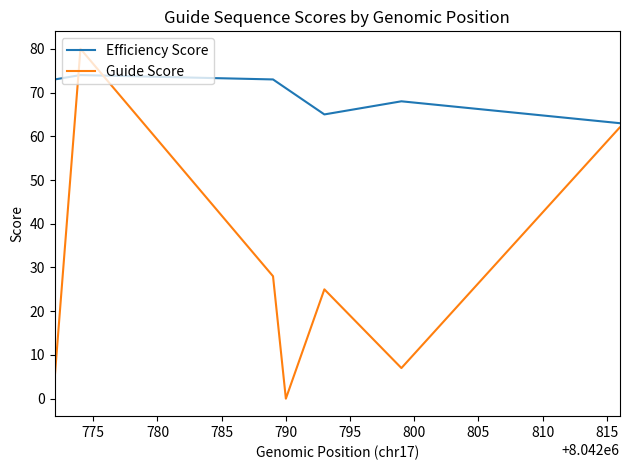

Reading left to right, transcribe all the data shown in this chart.

Efficiency Score: 73	74	73	71	65	68	63
Guide Score: 5	80	28	0	25	7	62